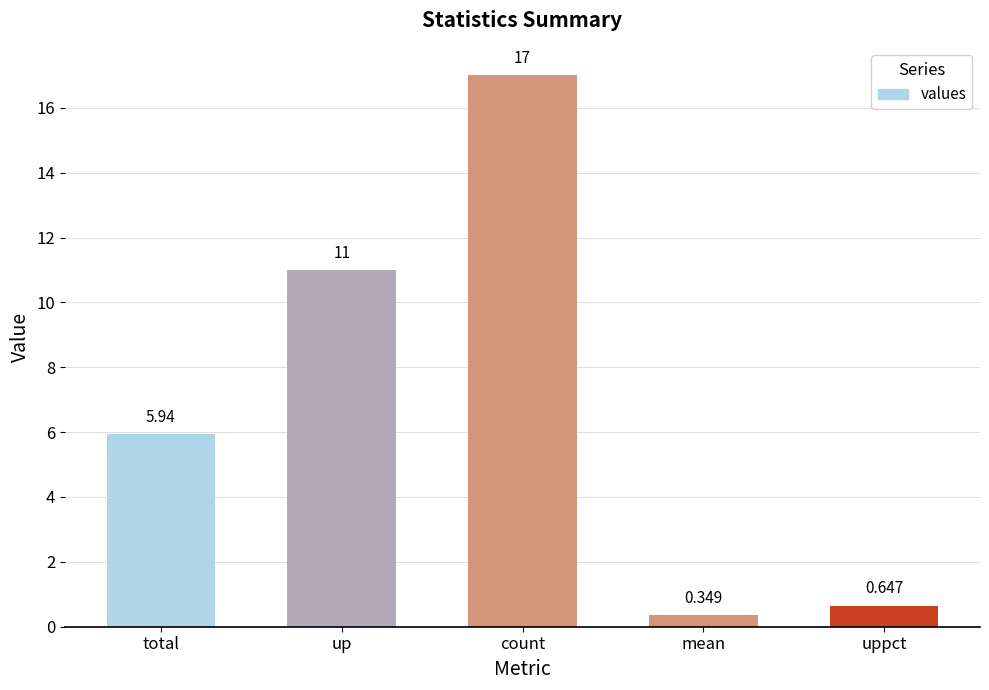

The chart shows a value of 27.3 at count. True or false?

False